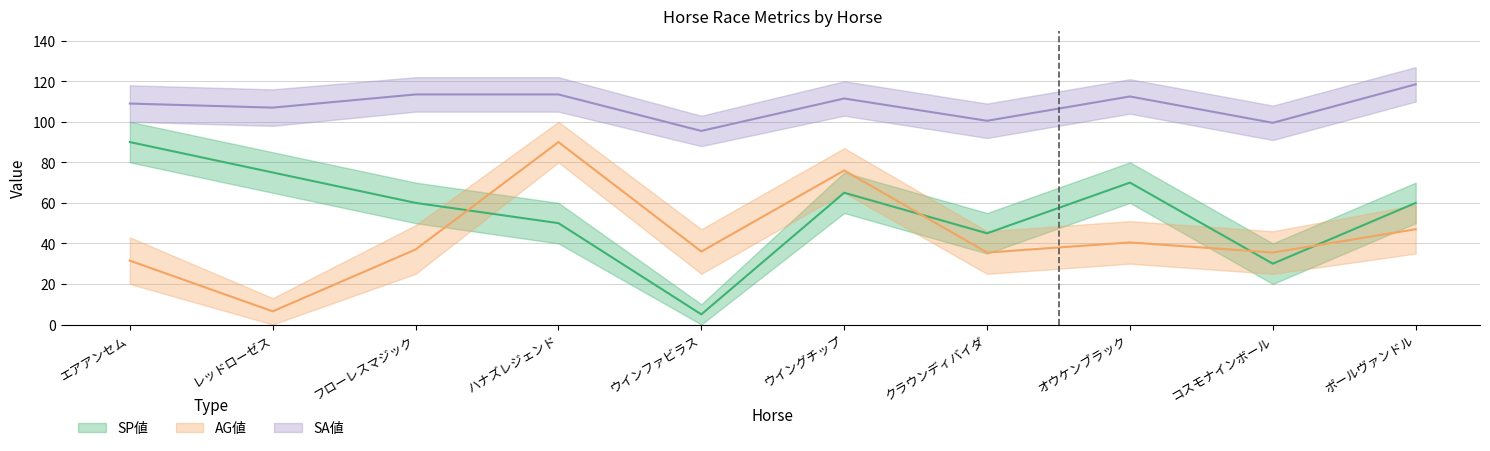

The SP値 series shows 15.8 at オウケンブラック. True or false?

False